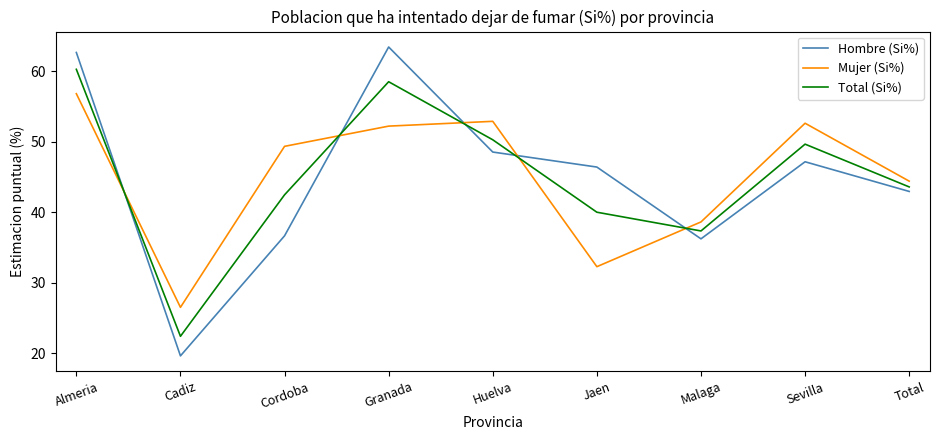

At Almeria, list the series in order from largest to smallest.

Hombre (Si%), Total (Si%), Mujer (Si%)